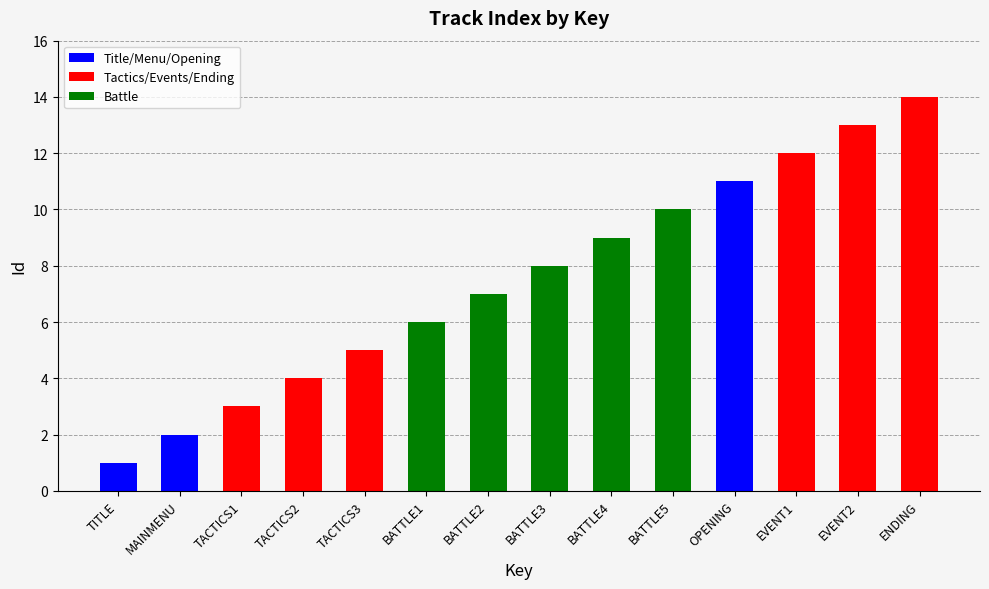

Does the chart contain any negative values?

No